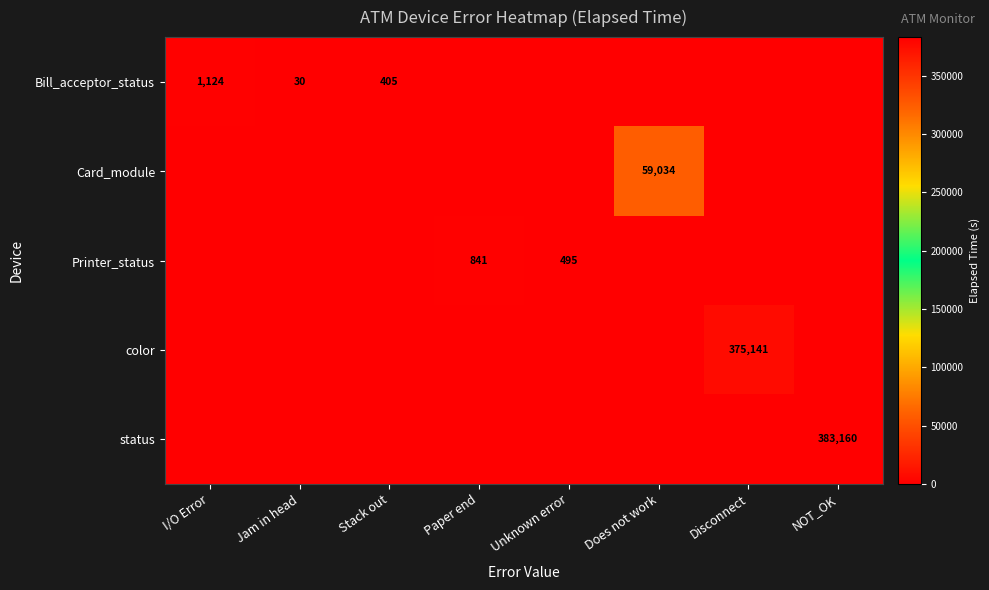

The value of Bill_acceptor_status at Jam in head is 30. True or false?

True